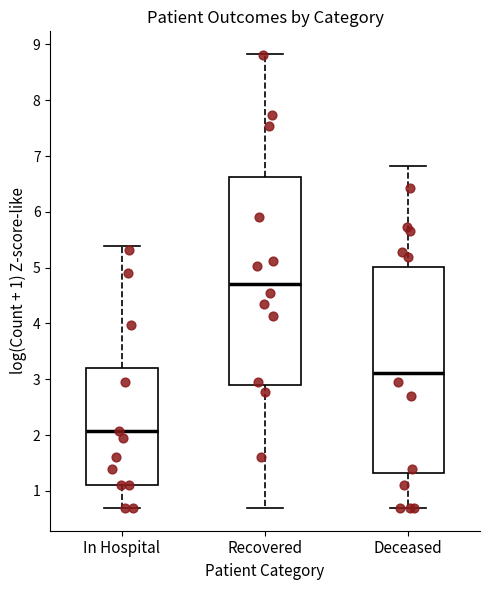

Where is the lower edge of the box for Deceased on the y-axis? The values are not printed on the chart, so give them approximately, as read against the axis.

1.3